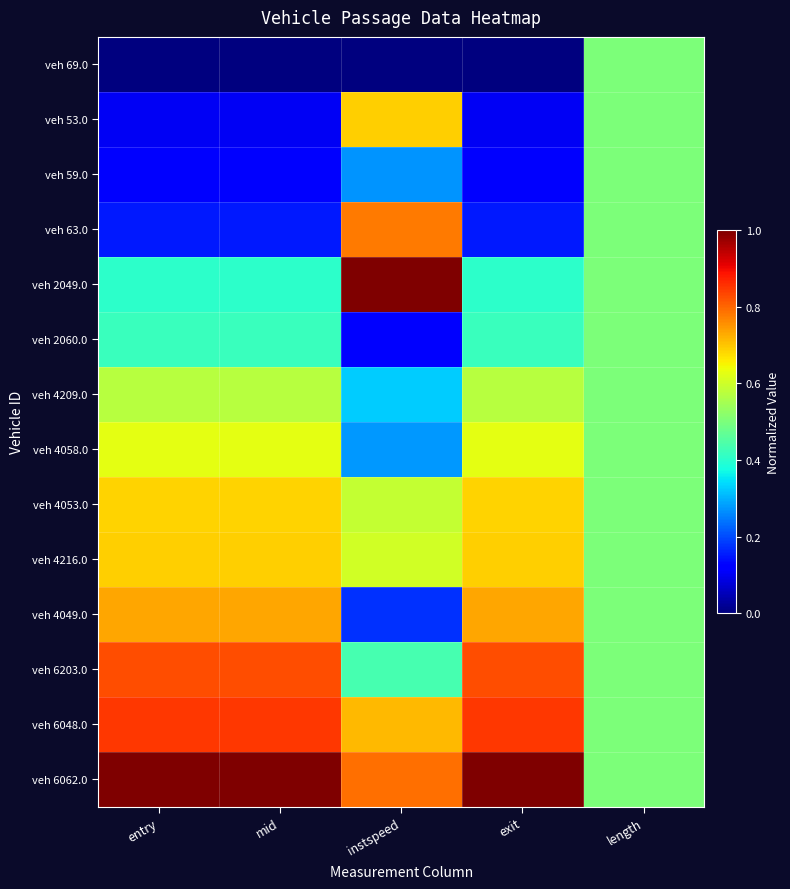

Which has a higher value, entry or length?

length